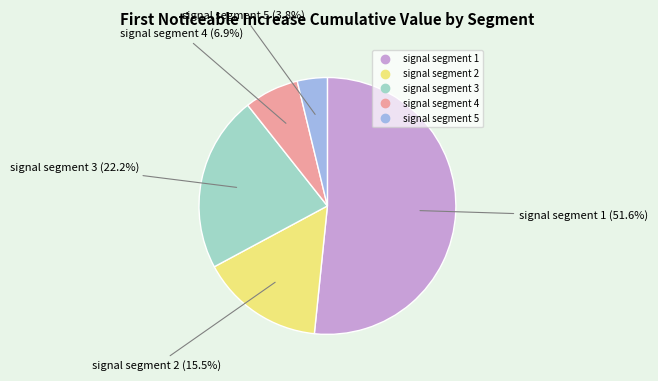

Which category has the biggest portion of the pie?

signal segment 1